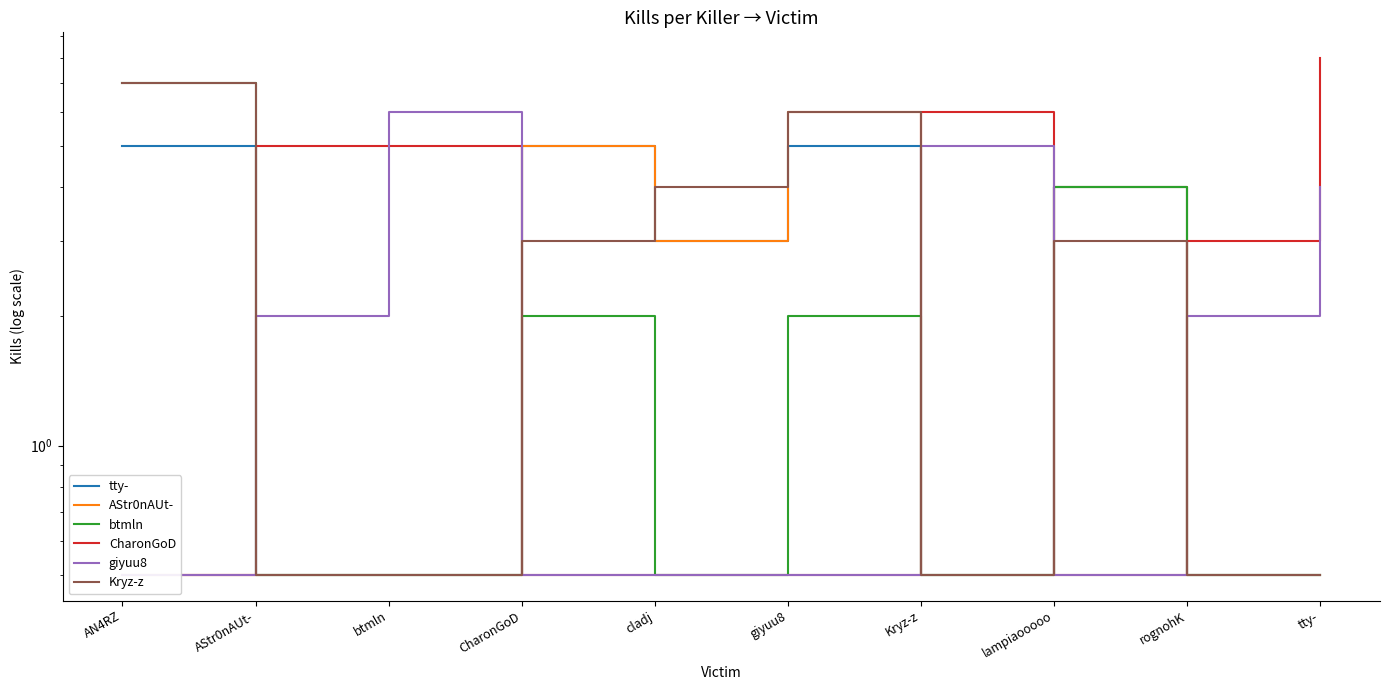

Reading left to right, transcribe all the data shown in this chart.

tty-: 5.0	0.5	0.5	5.0	3.0	5.0	0.5	4.0	0.5	0.5
AStr0nAUt-: 0.5	0.5	0.5	5.0	3.0	6.0	0.5	4.0	0.5	0.5
btmln: 7.0	0.5	0.5	2.0	0.5	2.0	0.5	4.0	0.5	0.5
CharonGoD: 0.5	5.0	5.0	0.5	0.5	0.5	6.0	0.5	3.0	8.0
giyuu8: 0.5	2.0	6.0	0.5	0.5	0.5	5.0	0.5	2.0	4.0
Kryz-z: 7.0	0.5	0.5	3.0	4.0	6.0	0.5	3.0	0.5	0.5